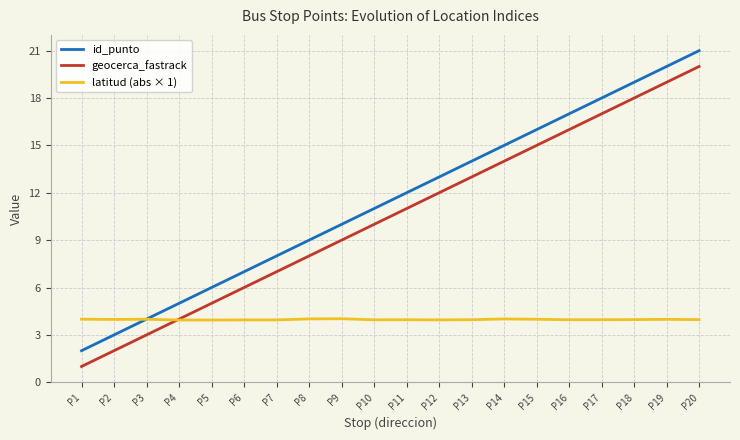

At which category is the sum across all series the highest?

P20